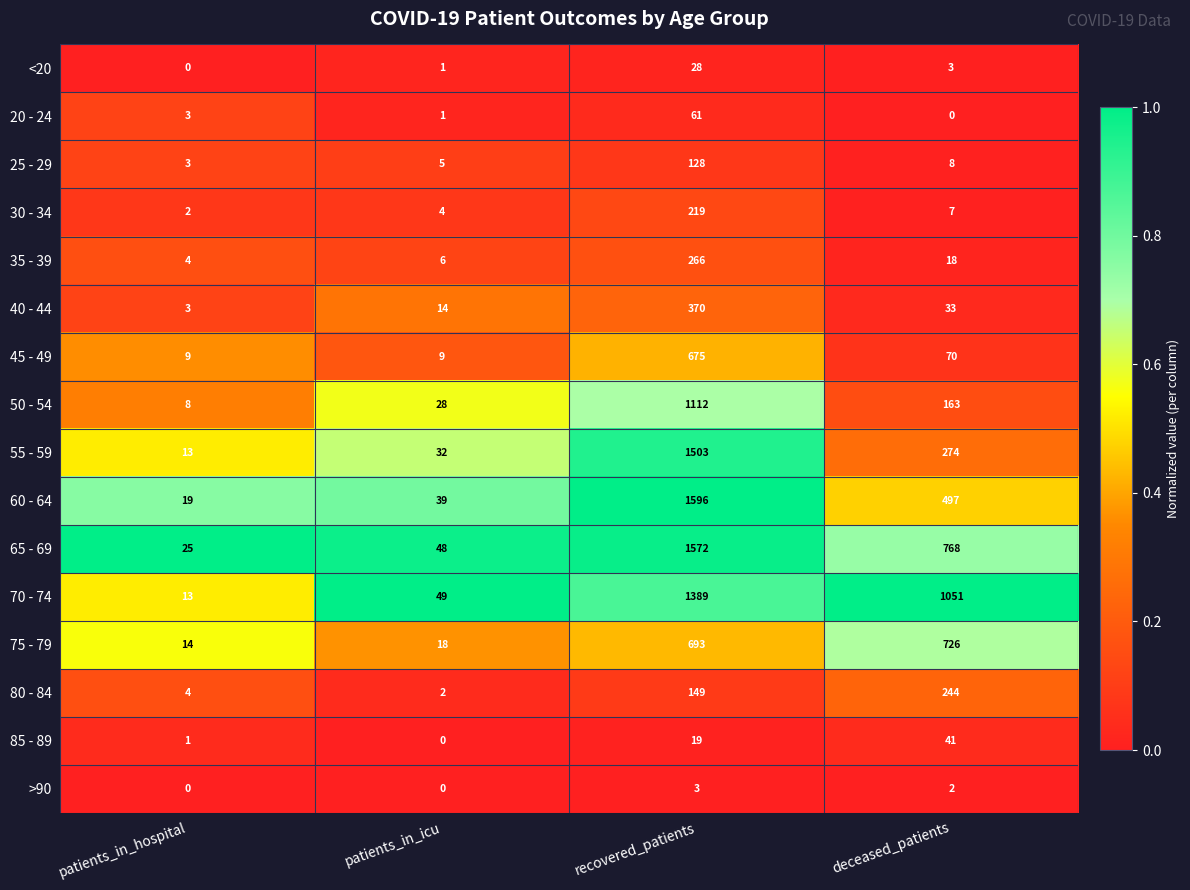

Rank the categories by 70 - 74 value from highest to lowest.

recovered_patients, deceased_patients, patients_in_icu, patients_in_hospital